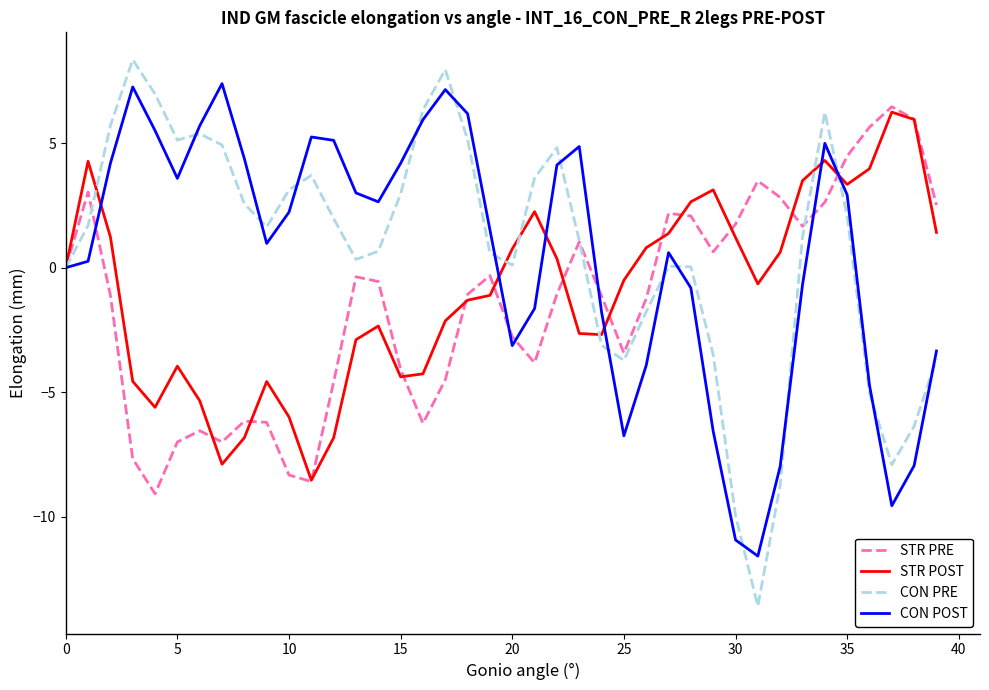

In CON POST, how many points are higher than both neighbors (excluding endpoints)?

7